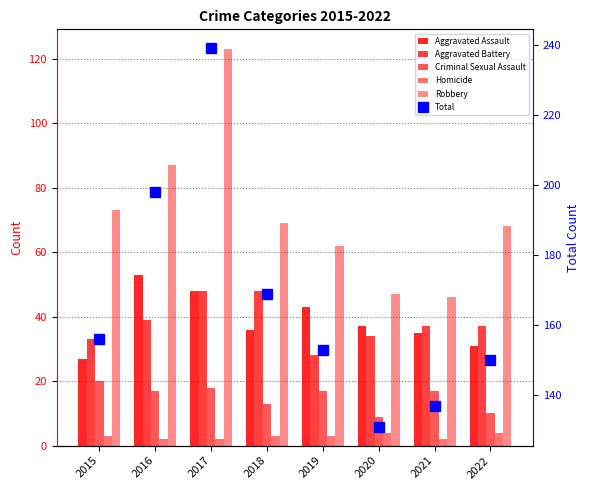

Which has a higher value, 2021 or 2016?

2016